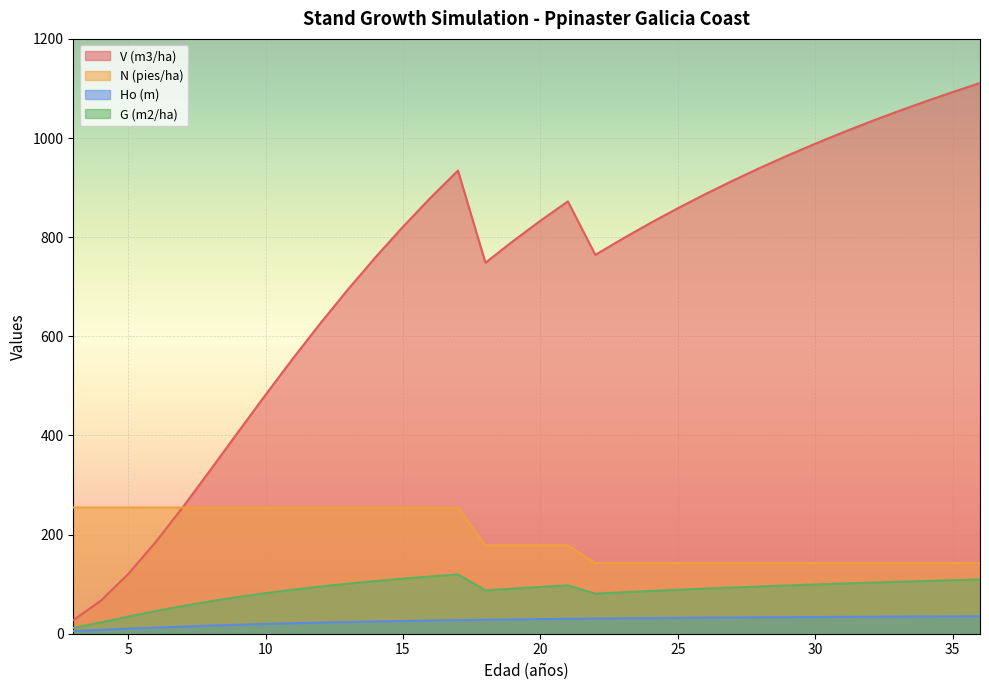

What is the difference between the second highest and second lowest values in the Ho (m) series?

27.1